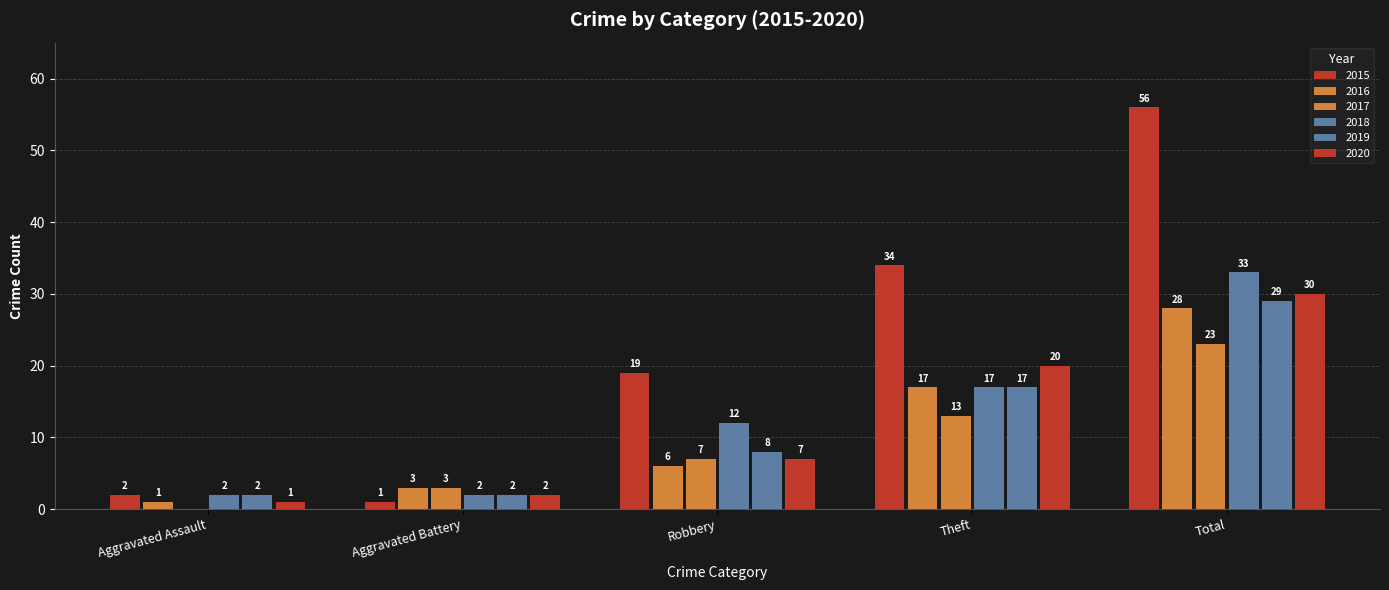

The 2019 series shows 12 at Total. True or false?

False